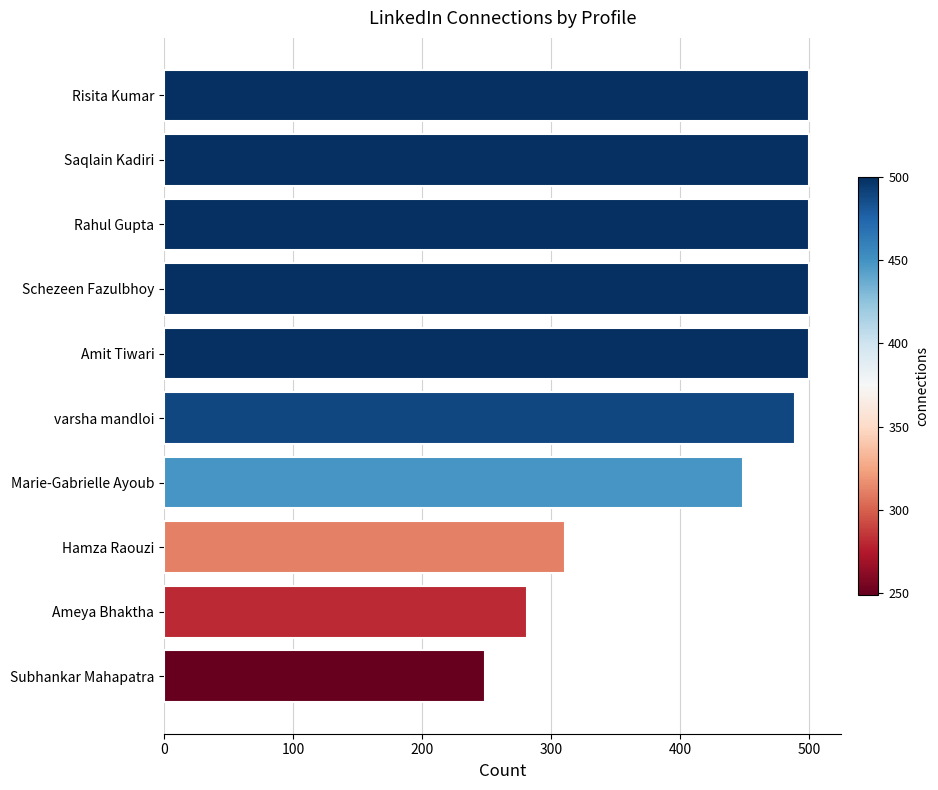

Reading bottom to top, list all the values displayed in this chart.

249	281	311	449	489	500	500	500	500	500